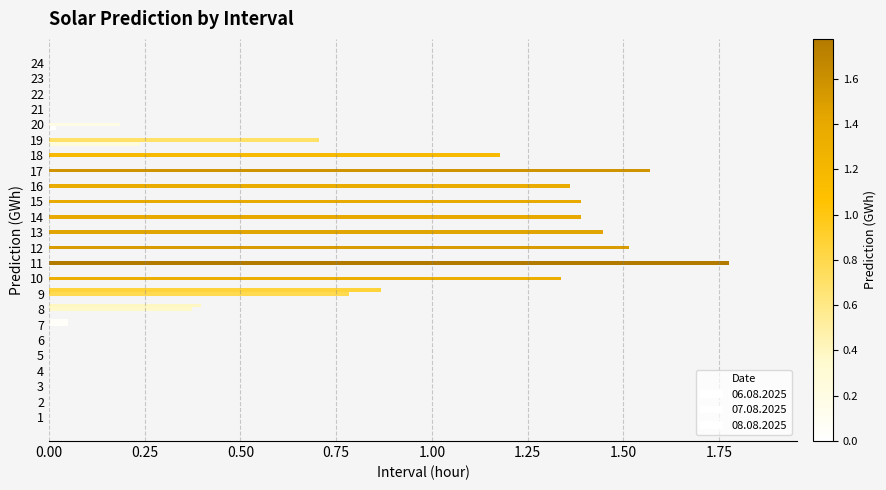

Count the number of categories in the chart.

24